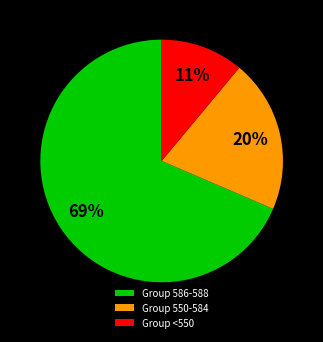

Which category has the smallest portion of the pie?

Group <550